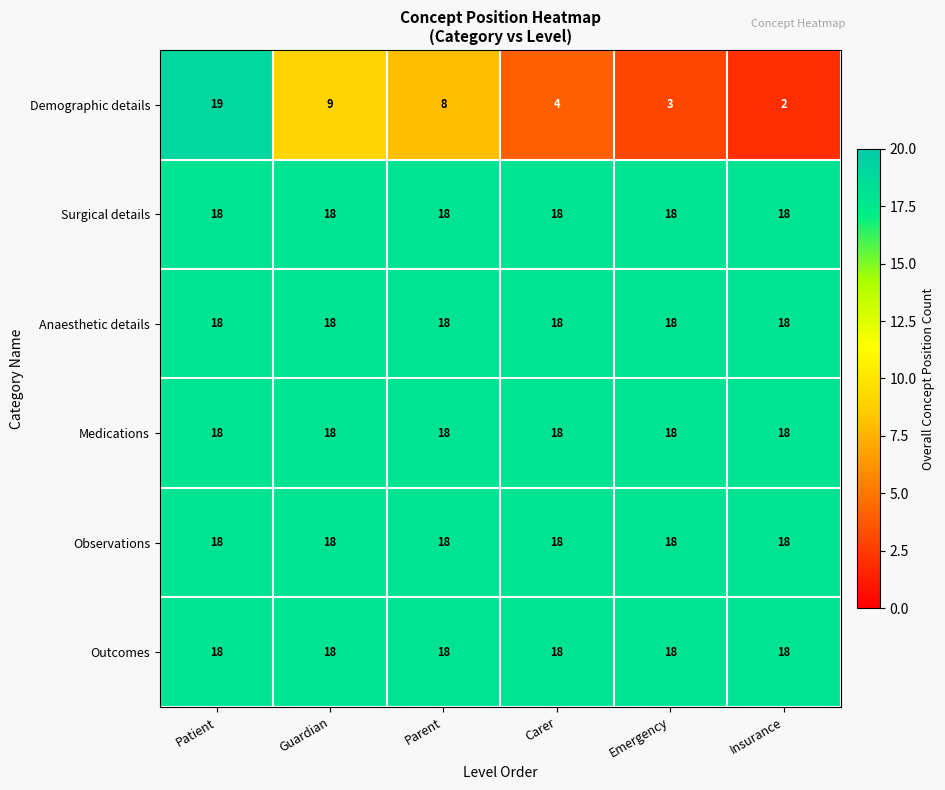

Rank the categories by Demographic details value from lowest to highest.

Insurance, Emergency, Carer, Parent, Guardian, Patient